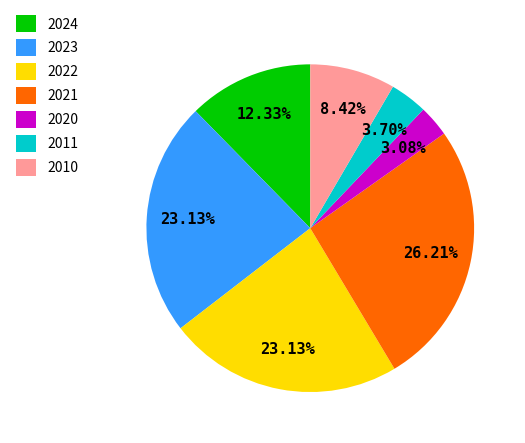

What percentage is the 2022 slice, to the nearest percent?

23%